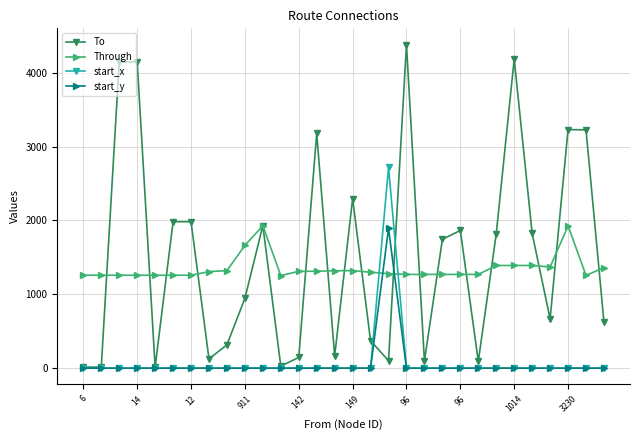

What is the greatest value displayed?

4383